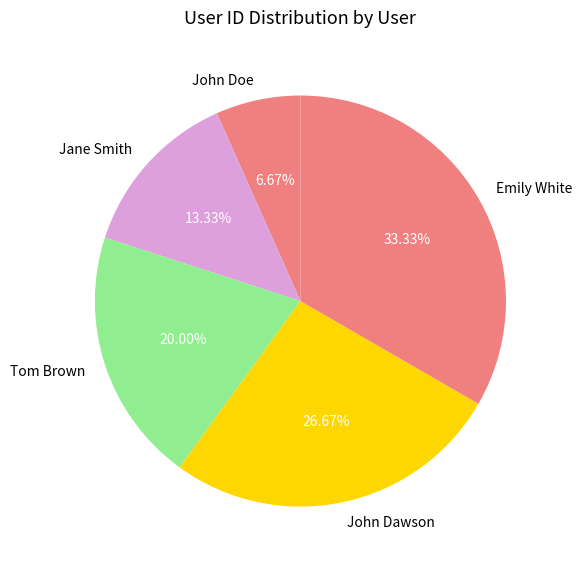

Is there any slice that represents more than half of the pie?

No